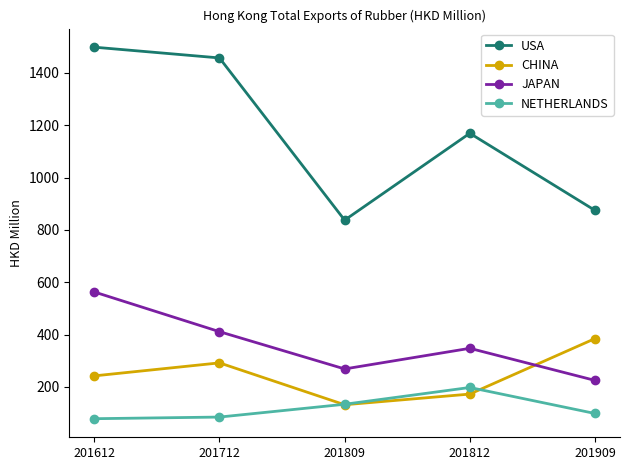

What is the lowest value of the USA series?

837.3